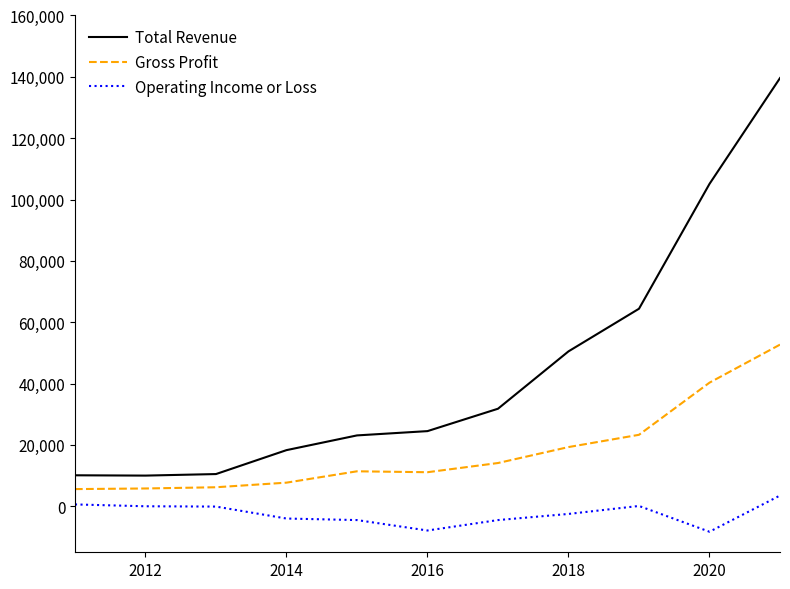

Rank the series by their average value, from lowest to highest.

Operating Income or Loss, Gross Profit, Total Revenue